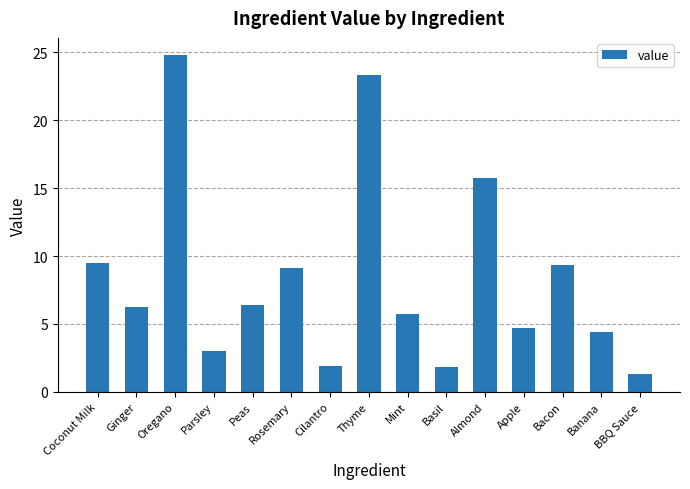

What is the minimum value shown in the chart?

1.3